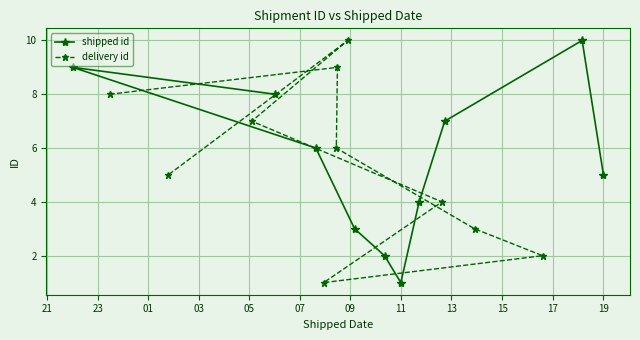

At how many categories does at least one series exceed 5?

5